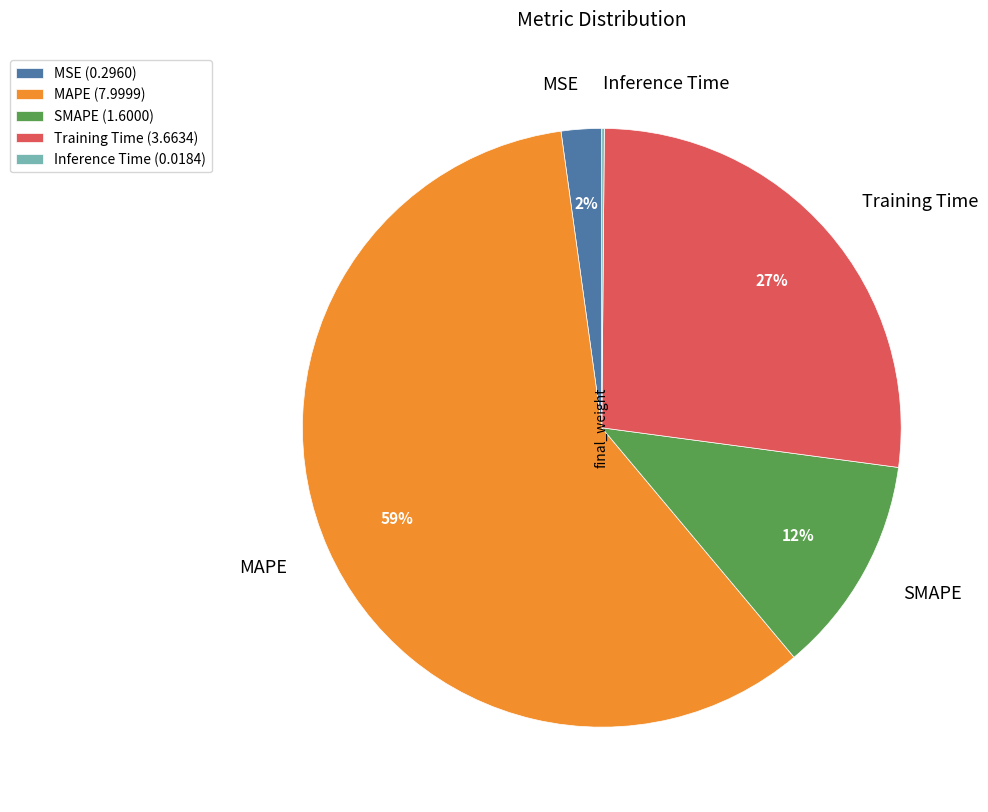

Is it true that Training Time is 41% of the pie?

False